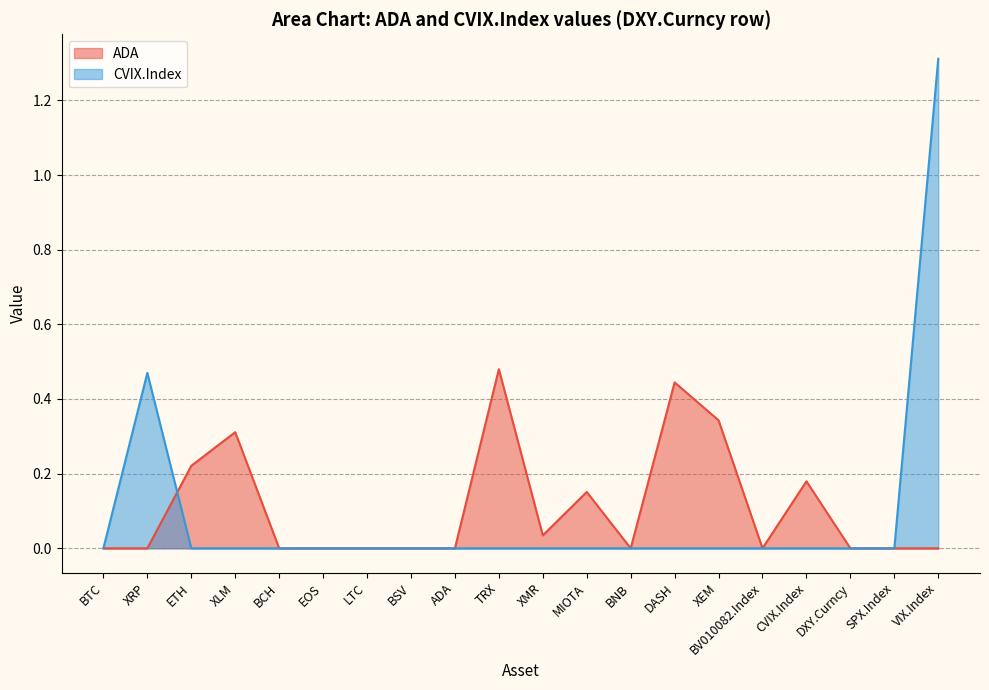

What is the sum of all CVIX.Index values?

1.8